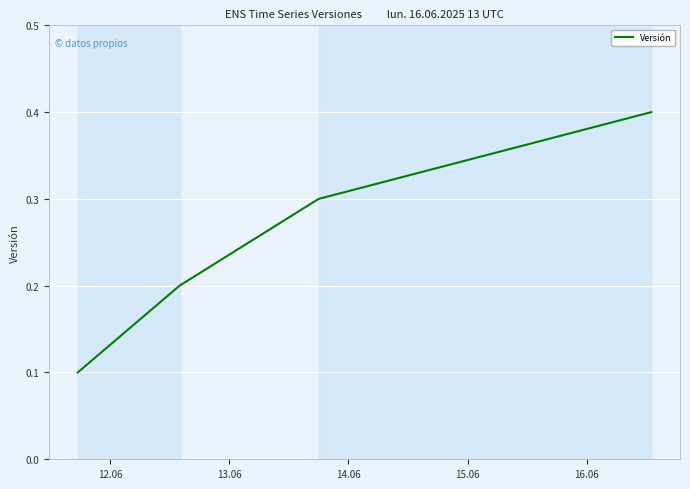

How many values are between 0 and 1?

4